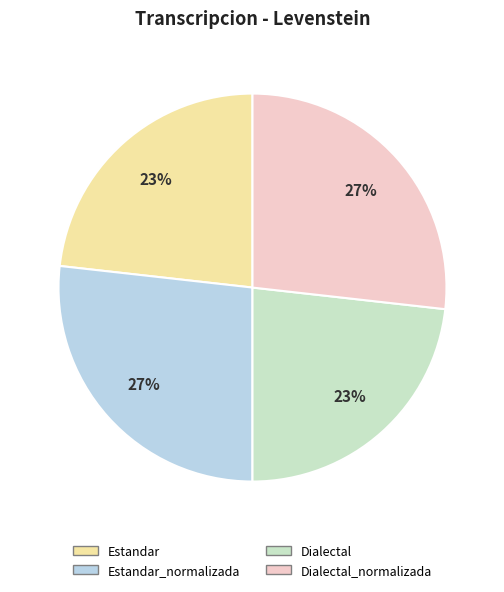

How many segments does this pie chart have?

4